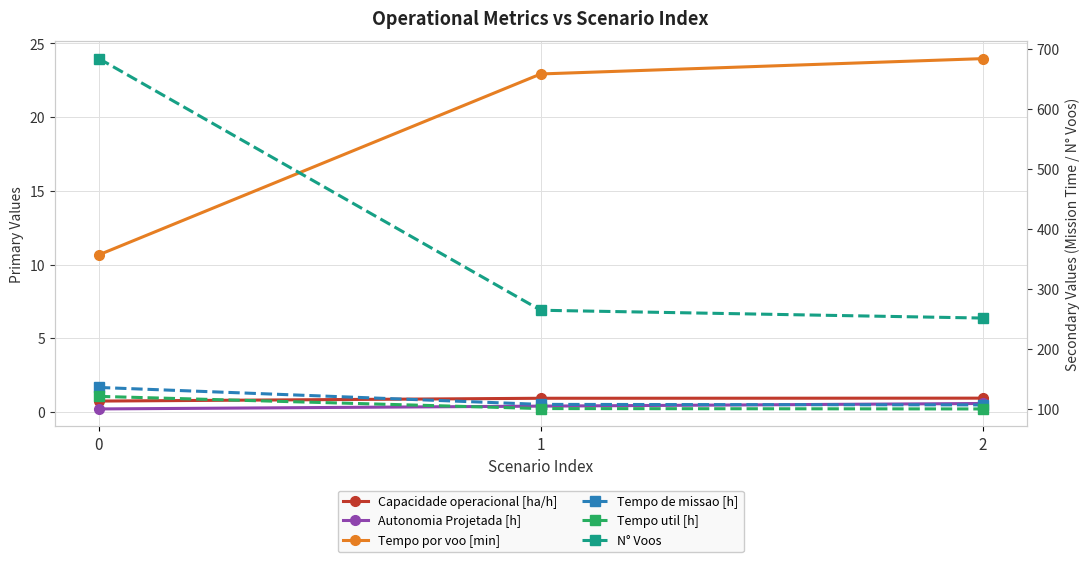

What is the maximum value for N° Voos?

684.0